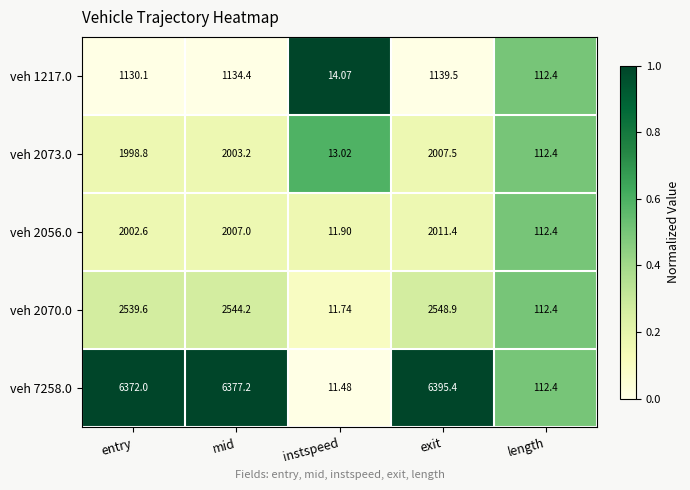

Is the value of veh 2070.0 at entry greater than the value of veh 7258.0 at mid?

No